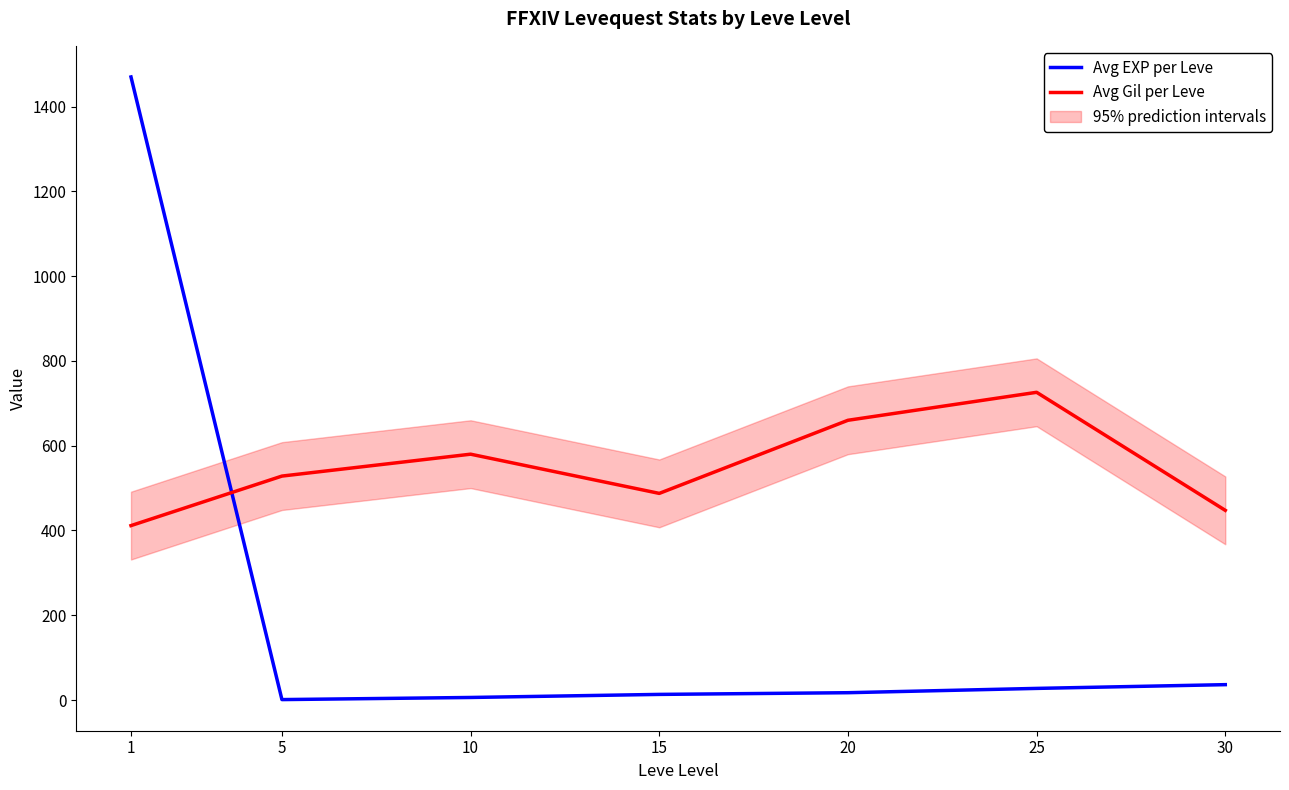

At which category is the sum across all series the highest?

1